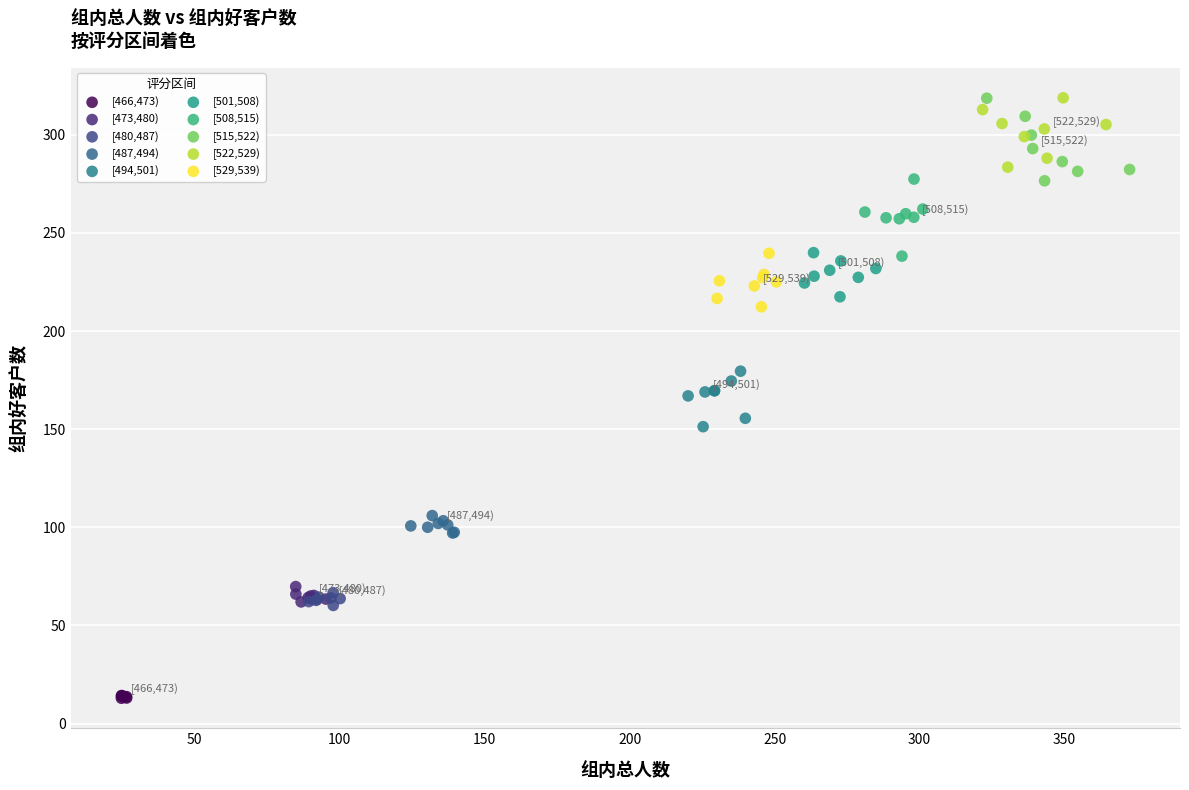

What are all the series names shown in the legend?

[466,473), [473,480), [480,487), [487,494), [494,501), [501,508), [508,515), [515,522), [522,529), [529,539)